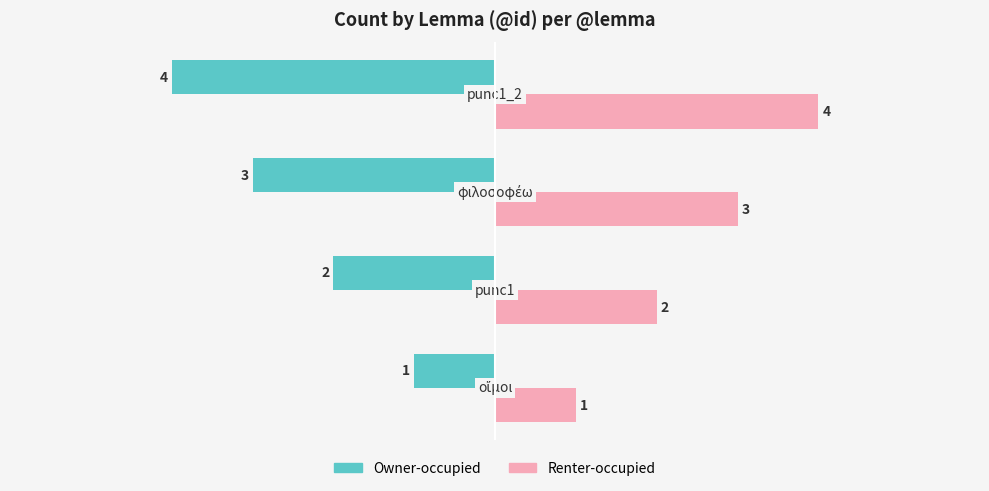

List the series in order of their overall mean, lowest first.

Owner-occupied, Renter-occupied